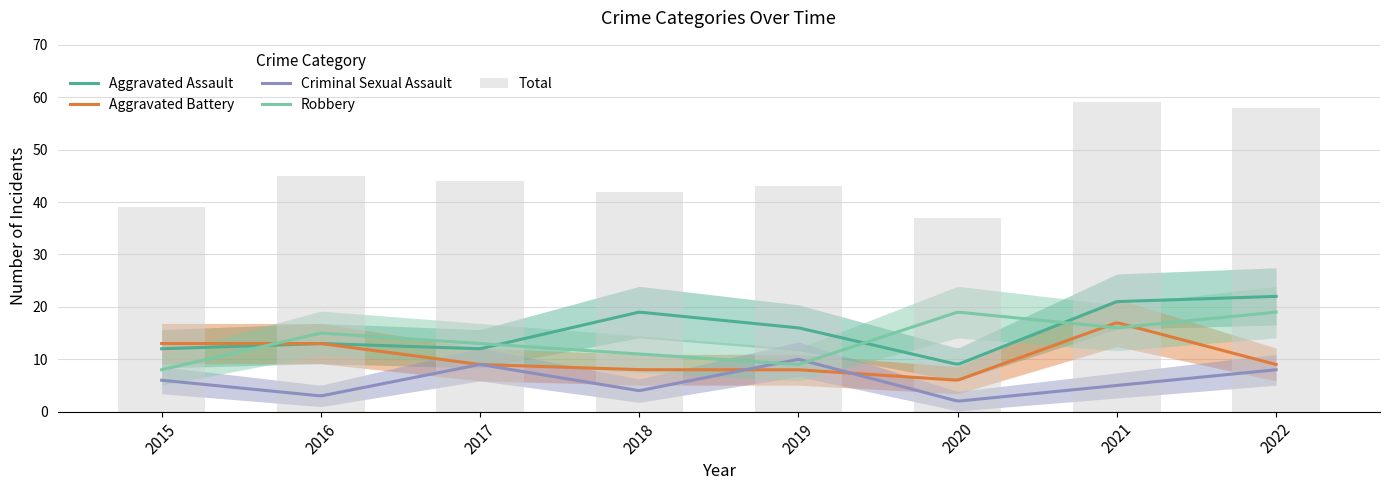

Are the bars grouped side by side (vs. stacked)?

Yes